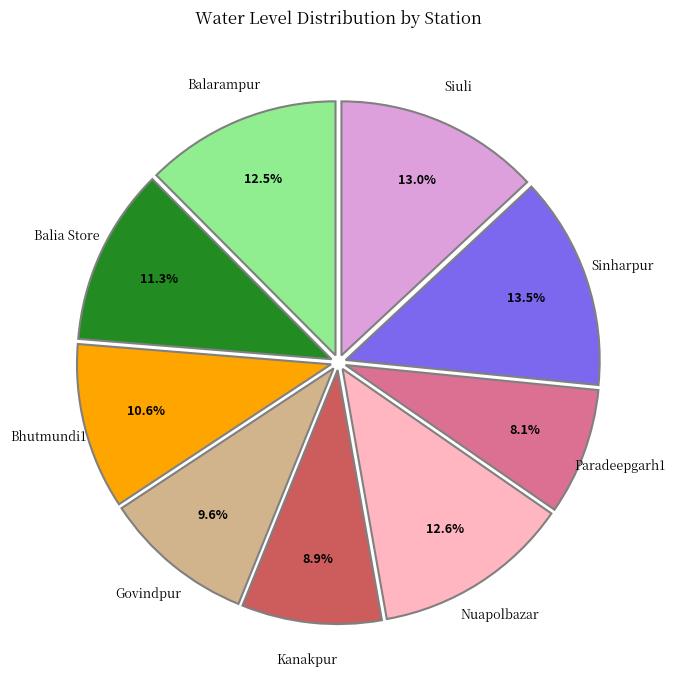

Count the number of slices in the pie.

9